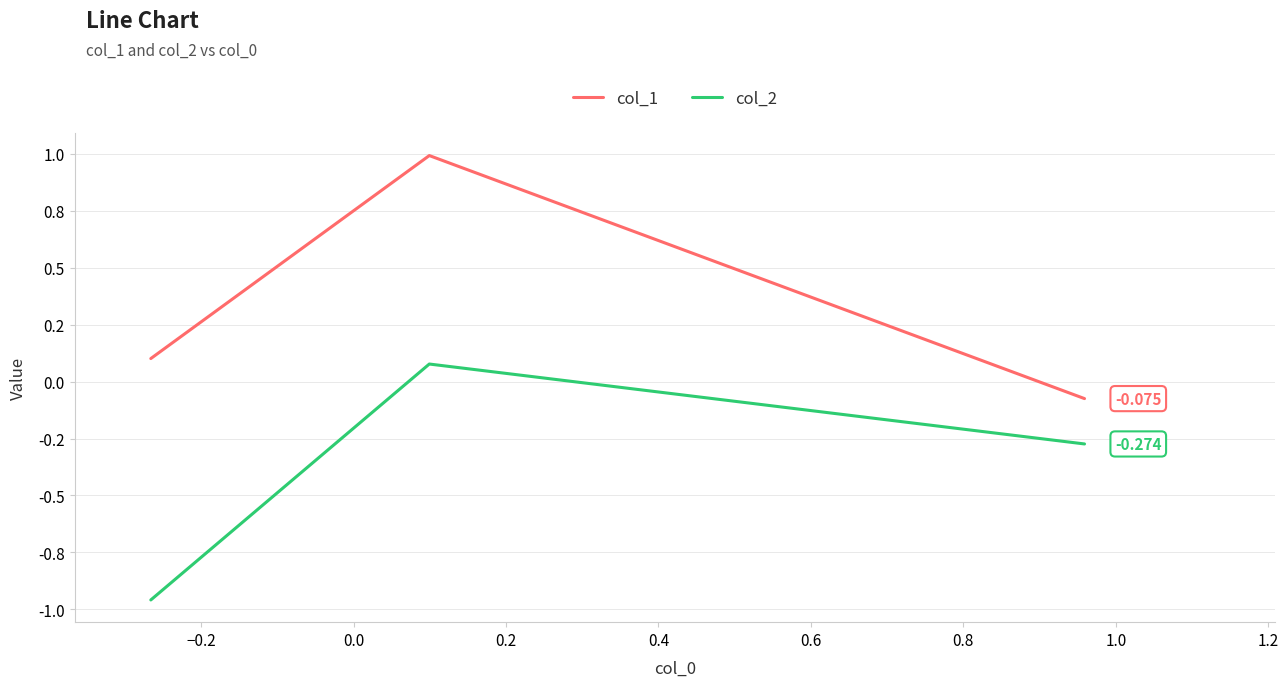

What are all the series names shown in the legend?

col_1, col_2